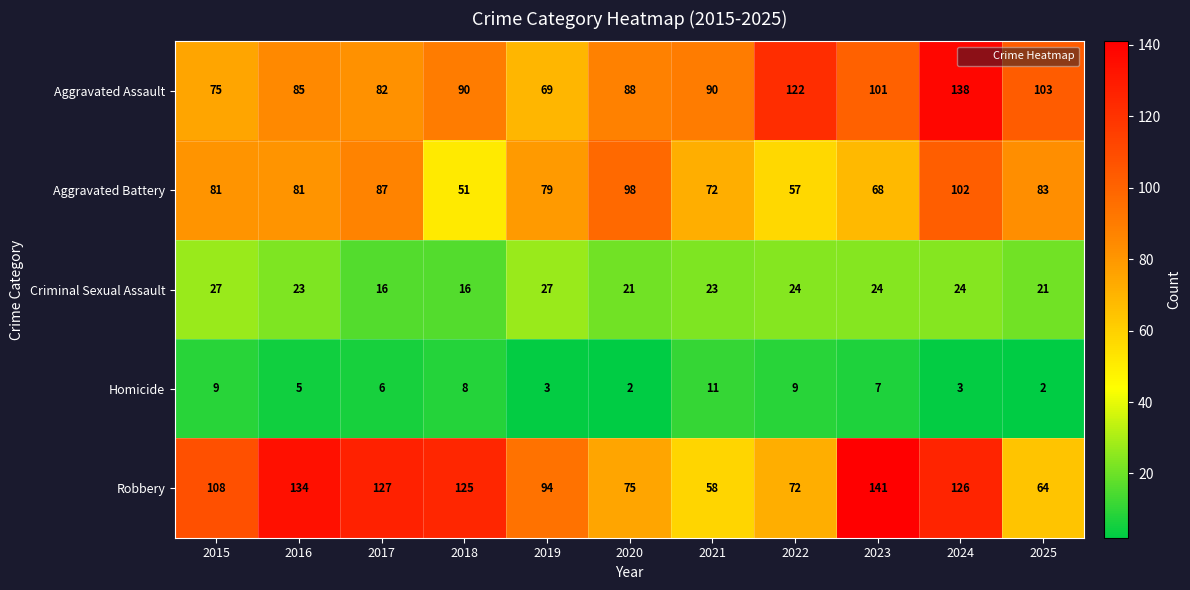

The value of Aggravated Assault at 2024 is 138. True or false?

True